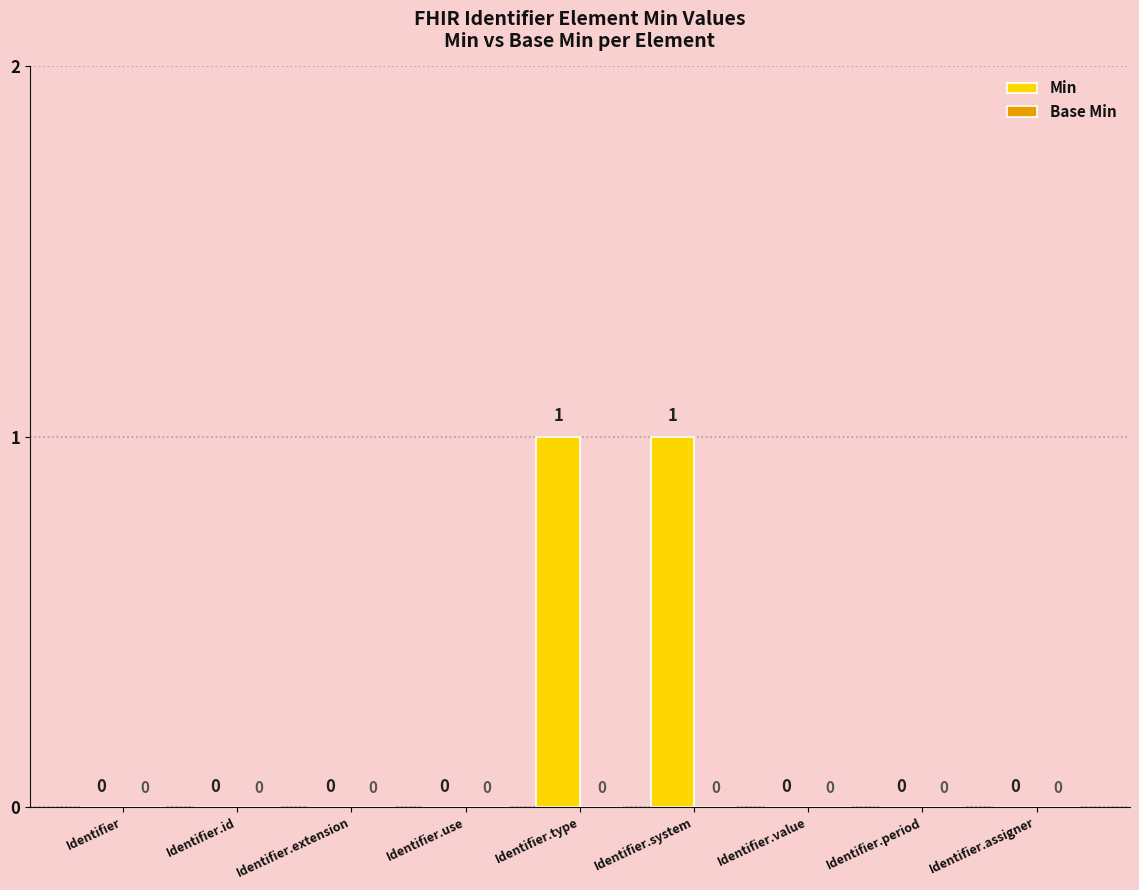

Which has a higher value, Identifier.value or Identifier.type?

Identifier.type